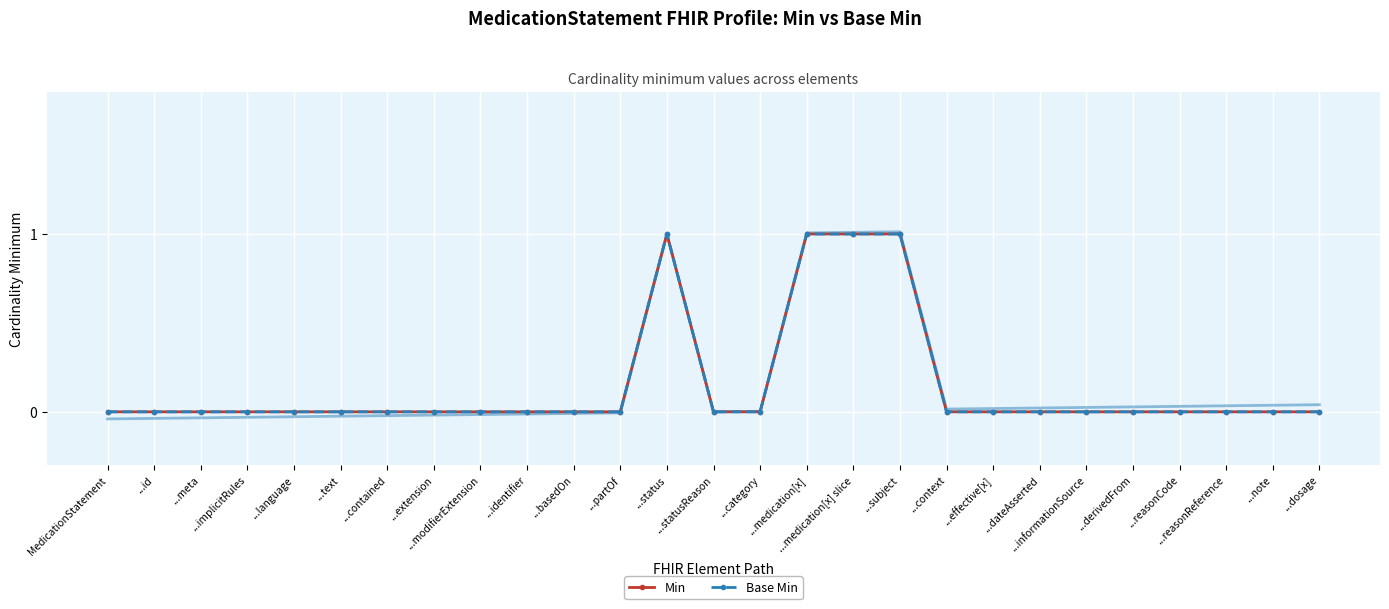

At which category does Min reach its first local peak?

...status